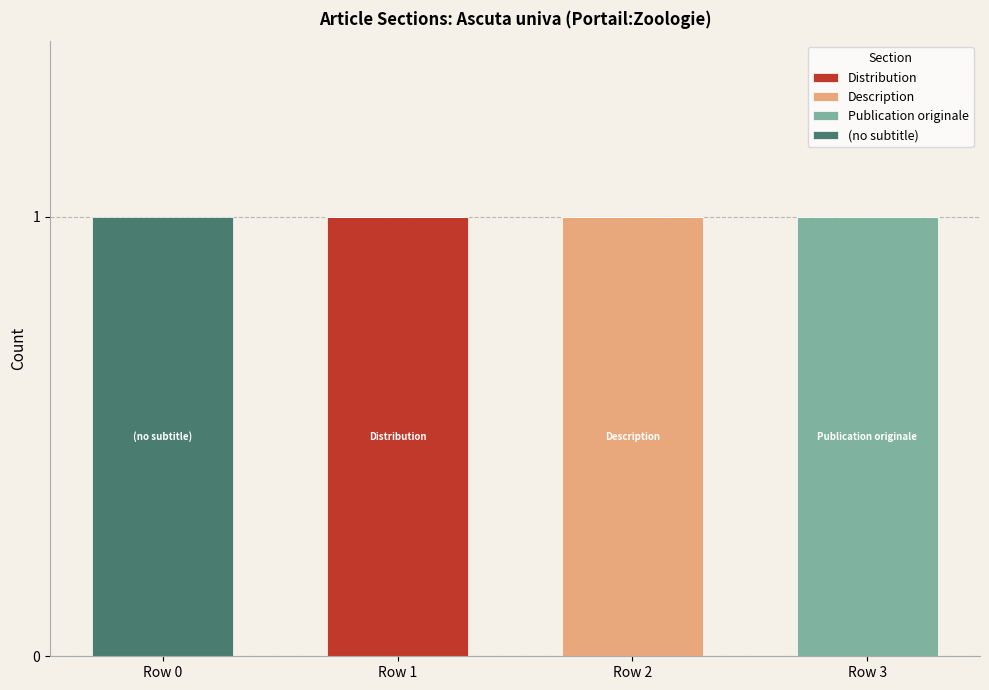

At which label does Distribution reach its peak?

Row 1